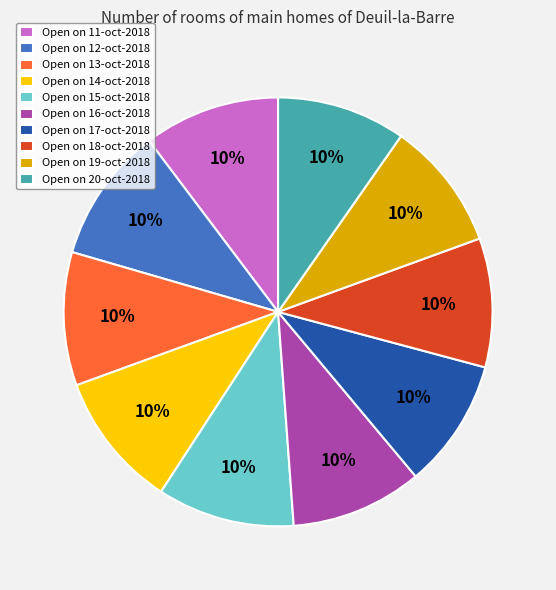

To the nearest percent, what portion does Open on 15-oct-2018 represent?

10%